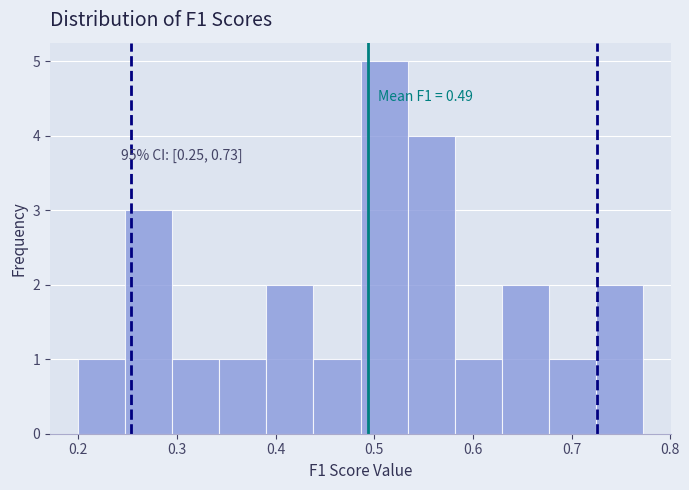

Which range on the x-axis has the tallest bar?

0.49 to 0.53